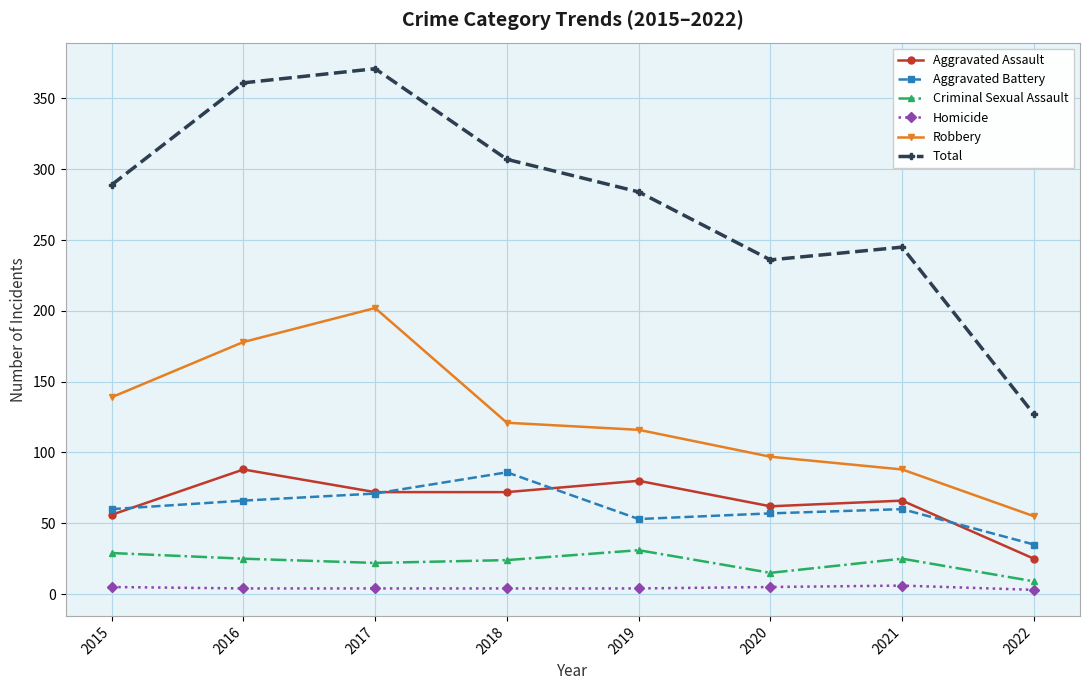

At which category is the sum across all series the highest?

2017